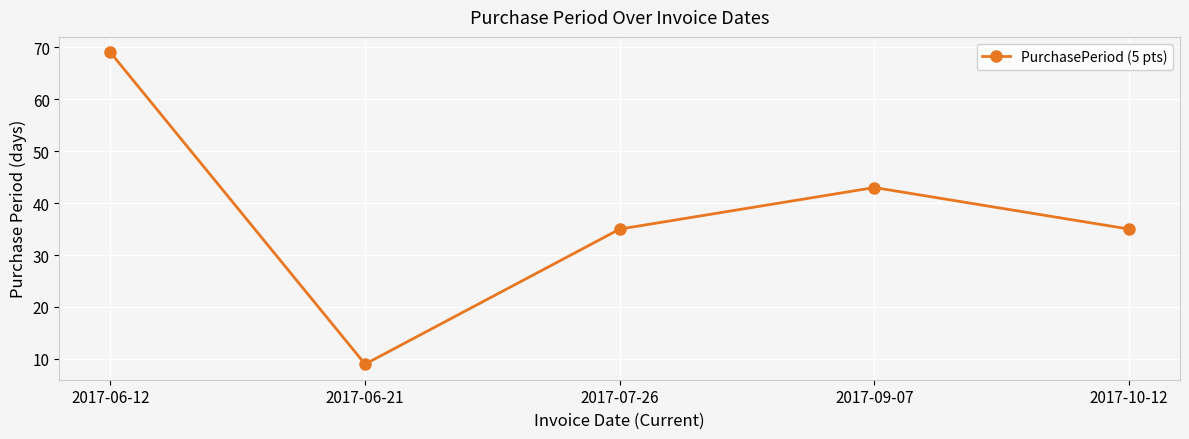

What value does the data have at 2017-07-26?

35